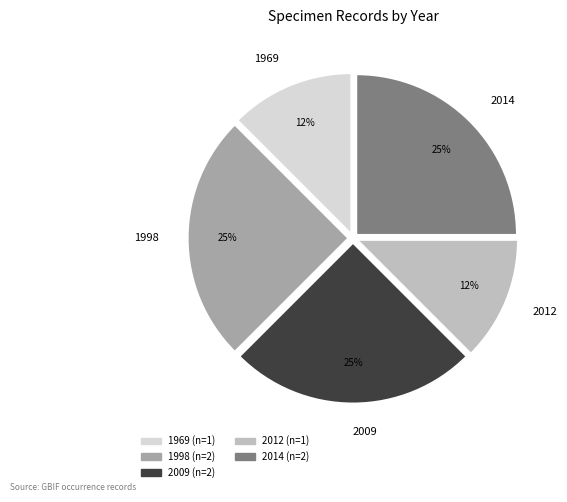

Does 1998 represent more than half of the total?

No